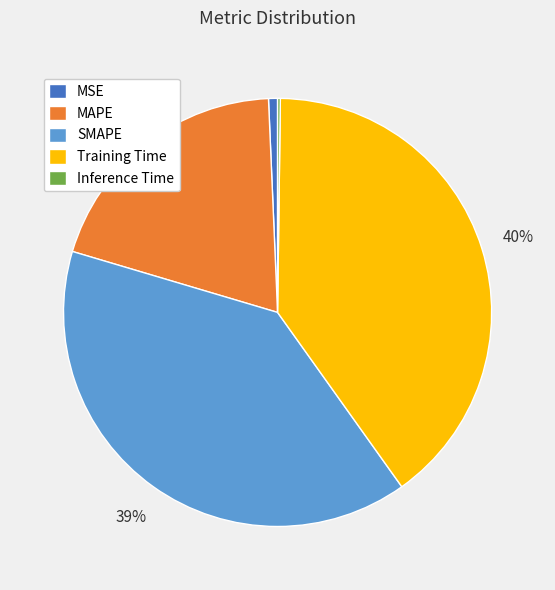

Combined, do MAPE and Training Time account for over 50%?

Yes